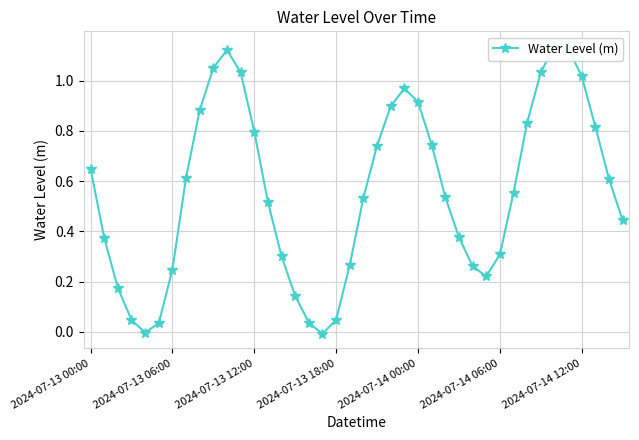

Is it true that the value at 26 is 0.5?

True